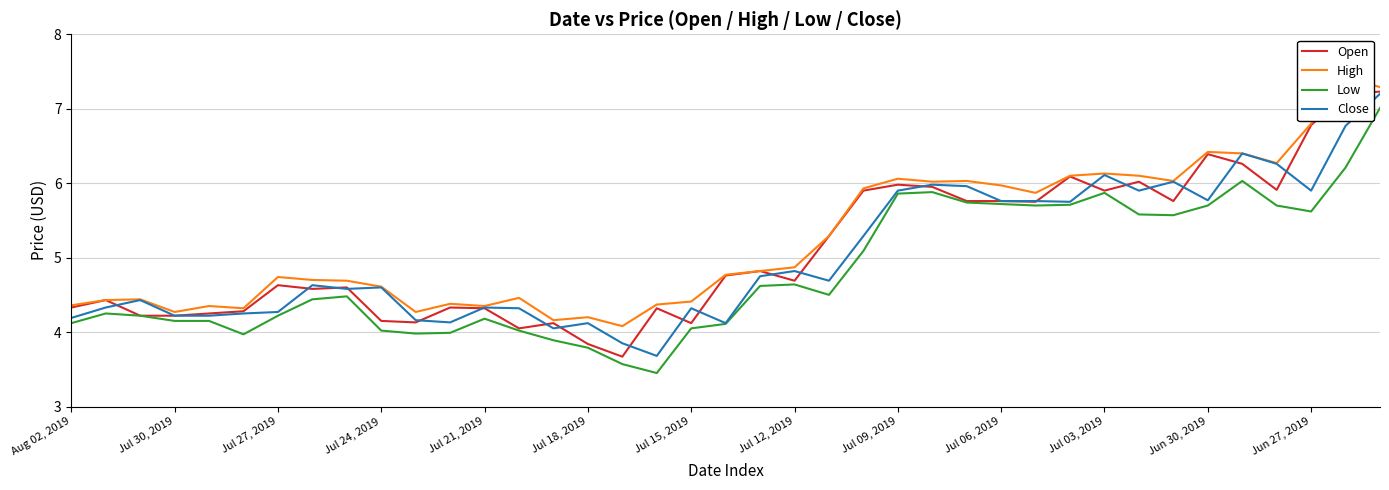

What is the minimum value for Open?

3.7